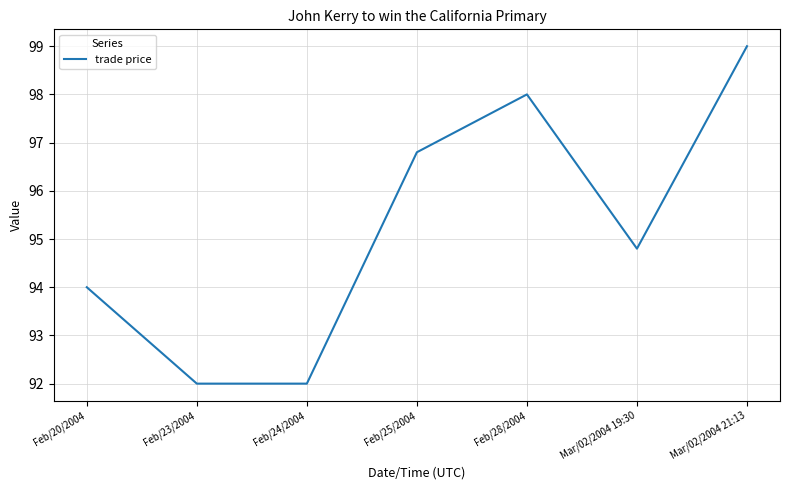

Reading right to left, extract all data points from this chart.

99.0	94.8	98.0	96.8	92.0	92.0	94.0